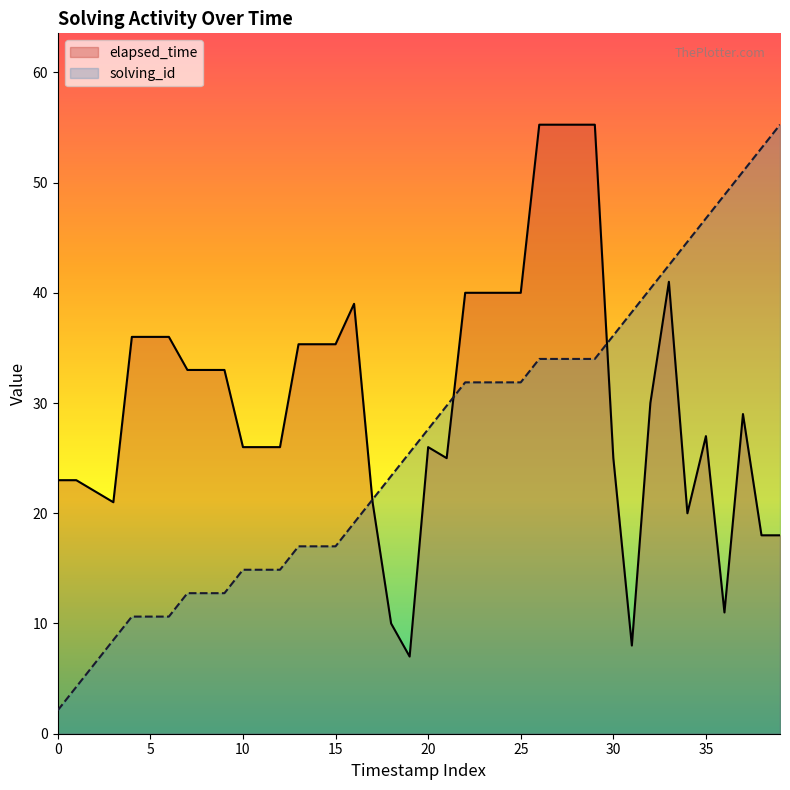

Reading right to left, what are all the values shown in this chart?

elapsed_time: 18.0	18.0	29.0	11.0	27.0	20.0	41.0	30.0	8.0	25.0	55.2	55.2	55.2	55.2	40.0	40.0	40.0	40.0	25.0	26.0	7.0	10.0	21.0	39.0	35.3	35.3	35.3	26.0	26.0	26.0	33.0	33.0	33.0	36.0	36.0	36.0	21.0	22.0	23.0	23.0
solving_id: 55.2	53.1	51.0	48.9	46.8	44.6	42.5	40.4	38.2	36.1	34.0	34.0	34.0	34.0	31.9	31.9	31.9	31.9	29.8	27.6	25.5	23.4	21.2	19.1	17.0	17.0	17.0	14.9	14.9	14.9	12.8	12.8	12.8	10.6	10.6	10.6	8.5	6.4	4.2	2.1